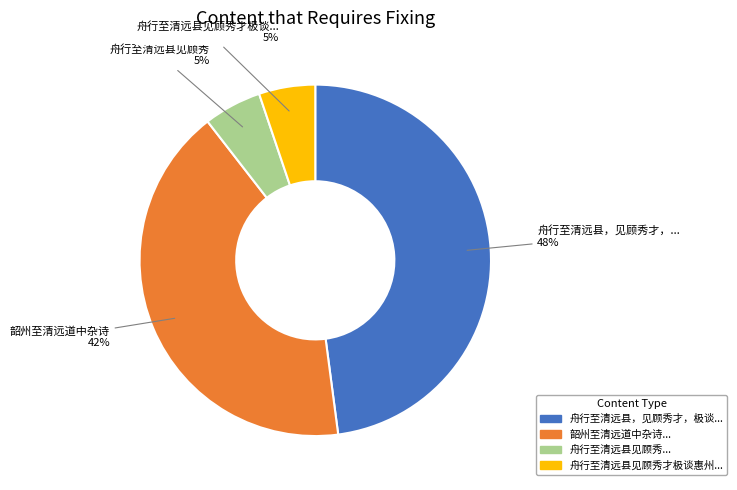

To the nearest percent, what is the average slice percentage?

25%